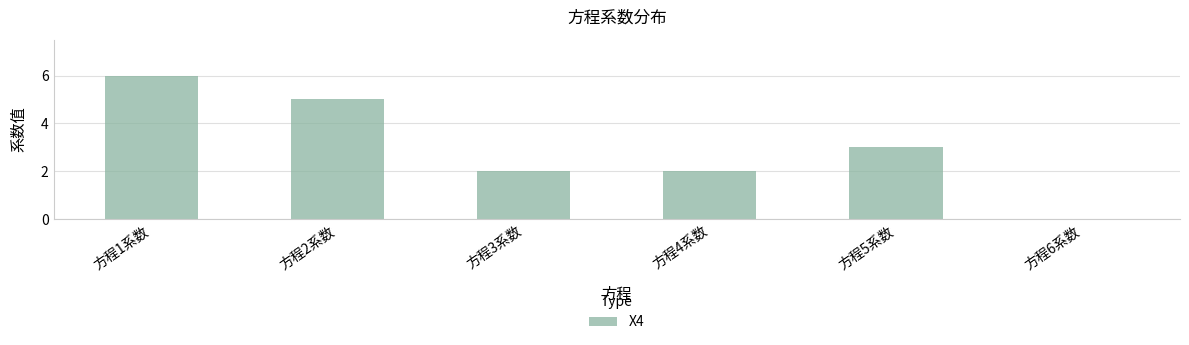

Reading right to left, list all the values displayed in this chart.

0	3	2	2	5	6